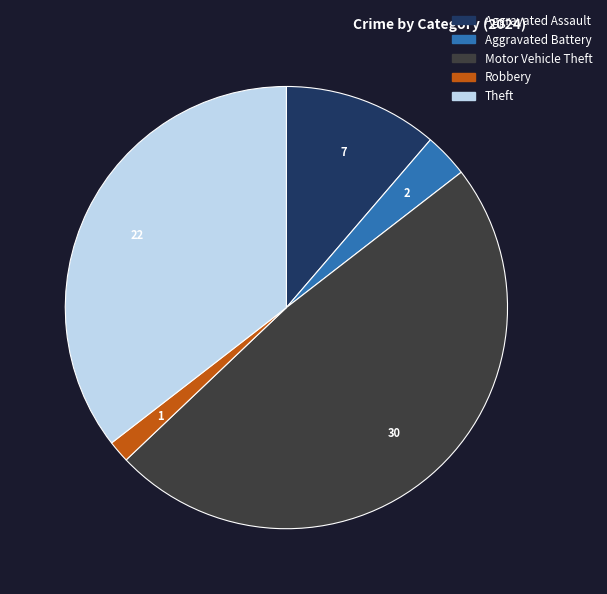

Which slice is the smallest?

Robbery